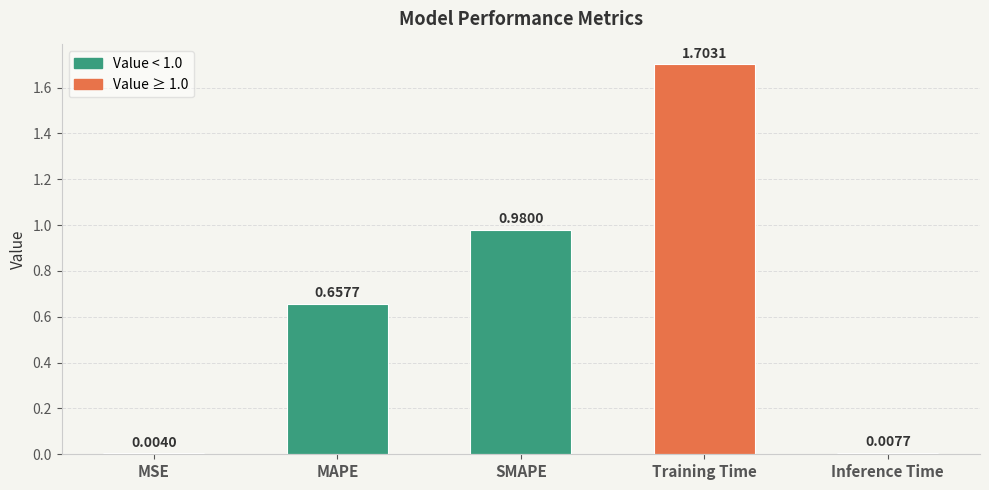

The chart shows a value of 1.4 at SMAPE. True or false?

False